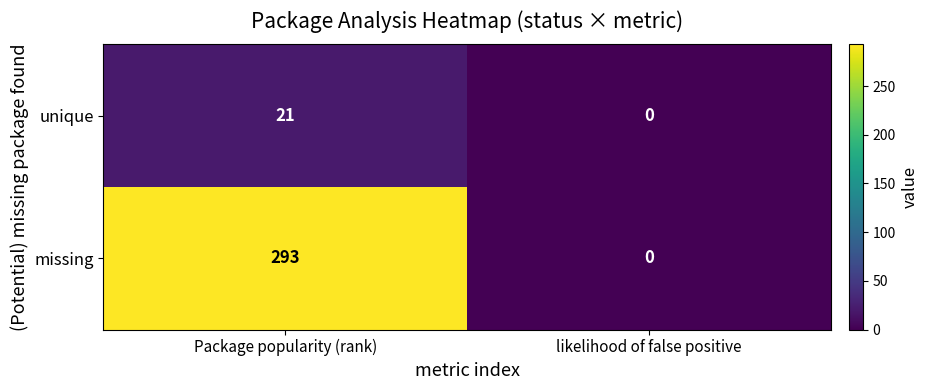

What is the difference between the highest and lowest values at Package popularity (rank)?

272